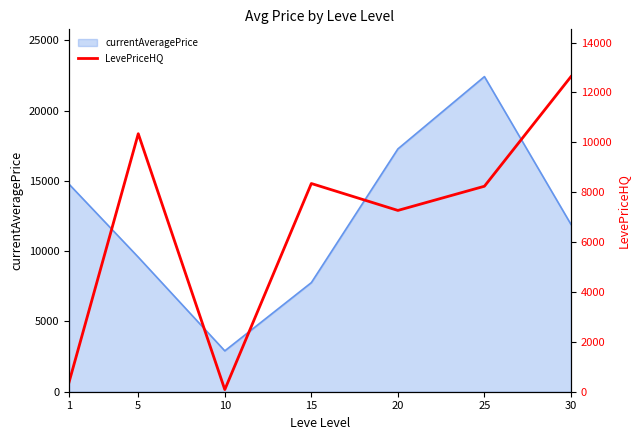

At which label does the data first exceed 8240?

5